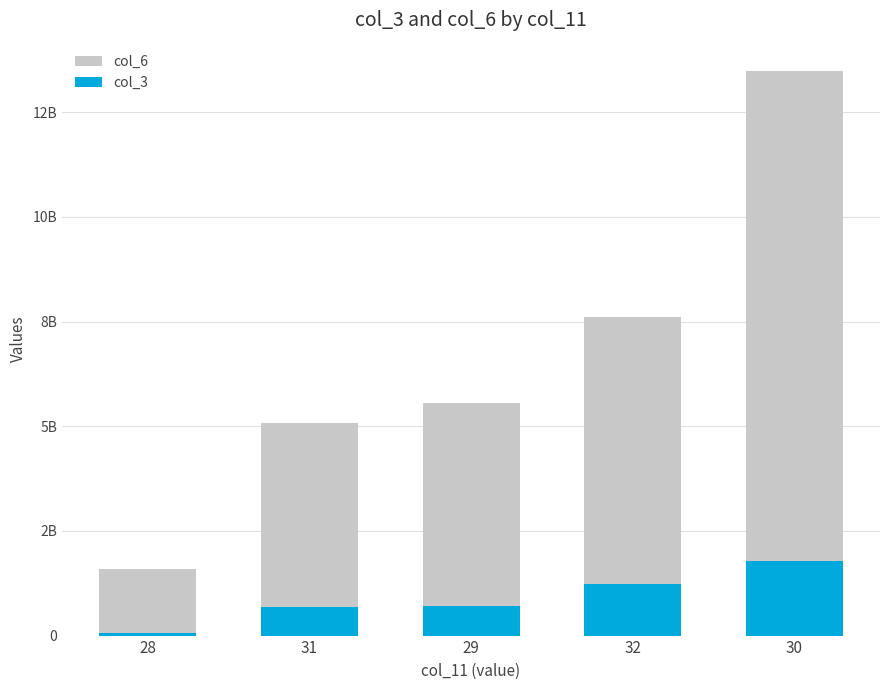

The col_3 series shows 61669080 at 28. True or false?

True